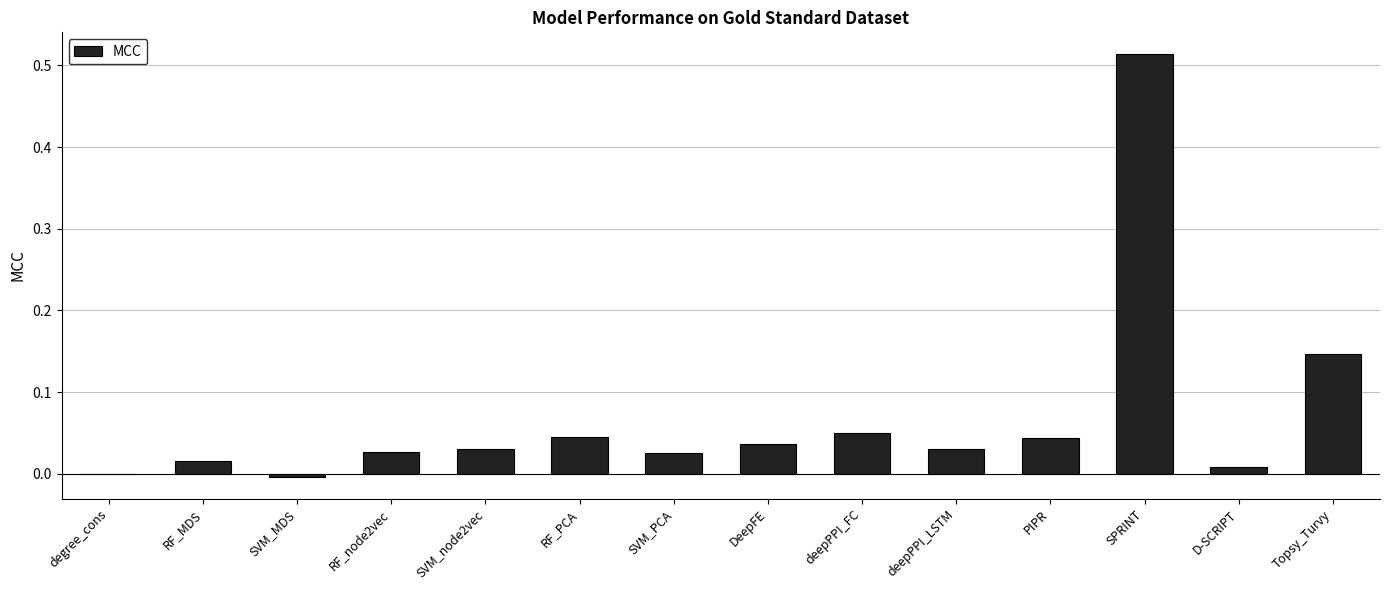

Which category has the highest value across all series?

SPRINT